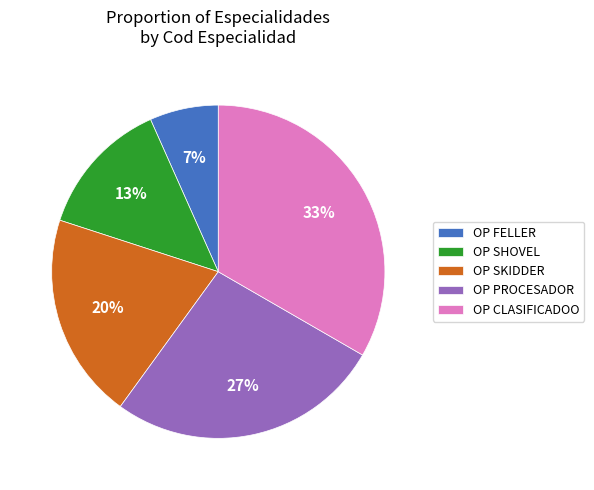

Combined, do OP FELLER and OP CLASIFICADOO account for over 50%?

No